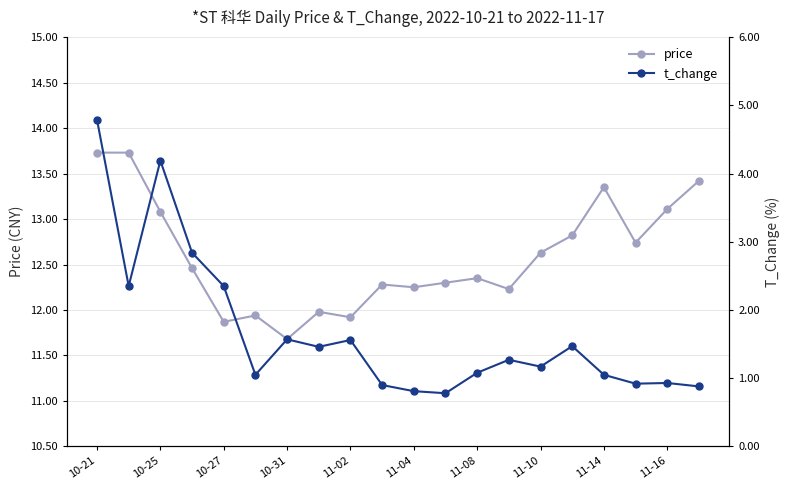

The value of price at 11-14 is 5.4. True or false?

False